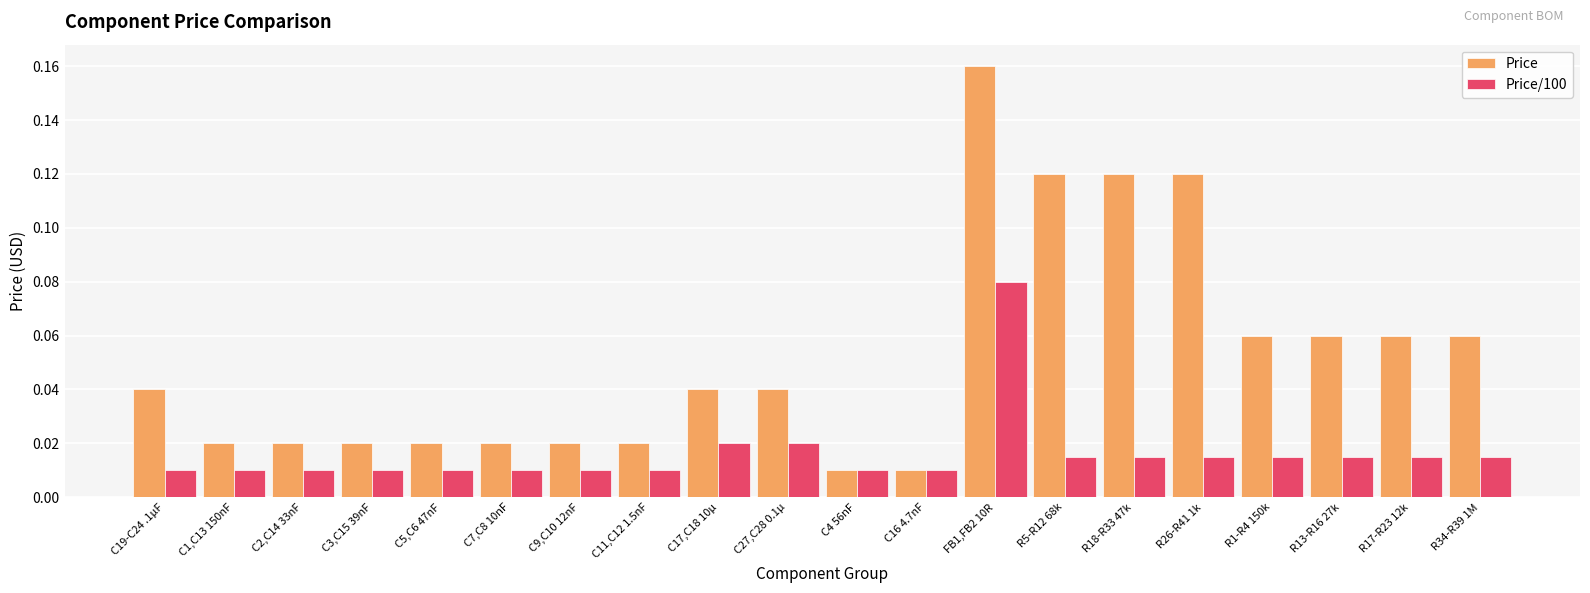

At which category is the sum across all series the highest?

FB1,FB2 10R